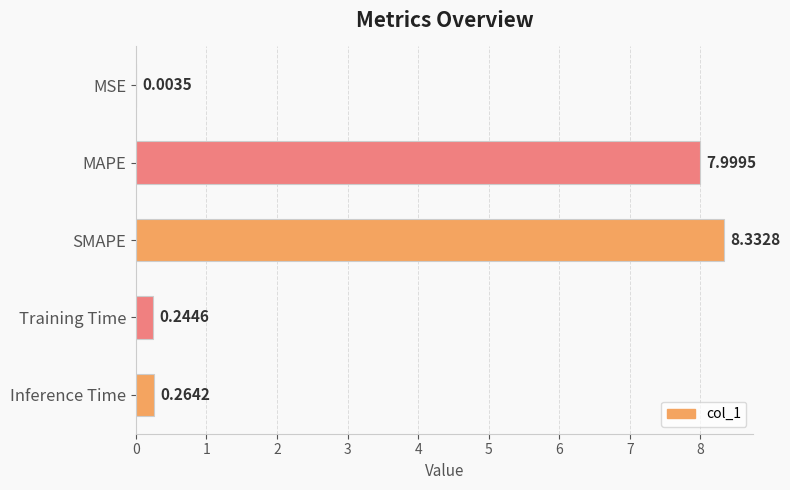

Between Inference Time and SMAPE, which is larger?

SMAPE